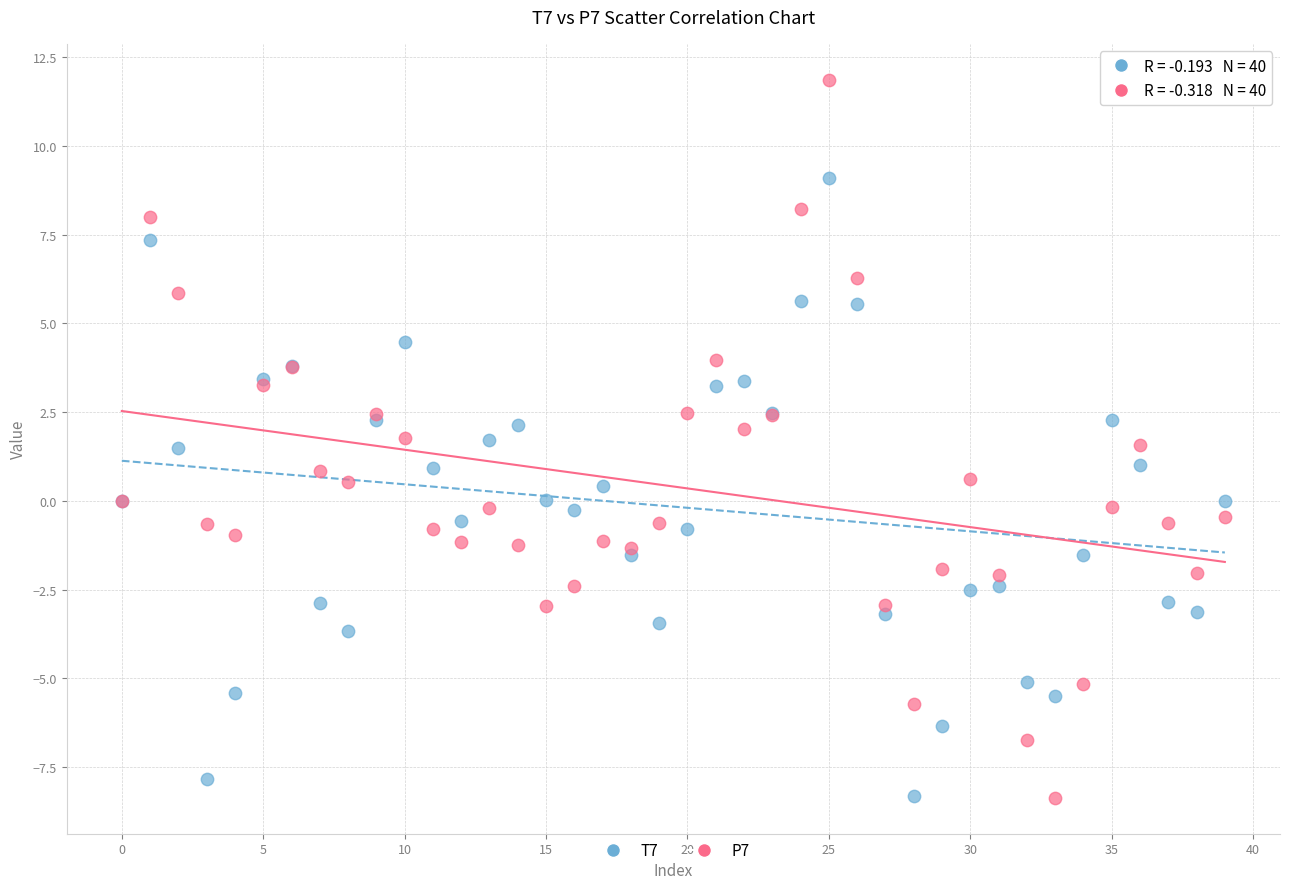

Which series contains the highest Y value?

P7